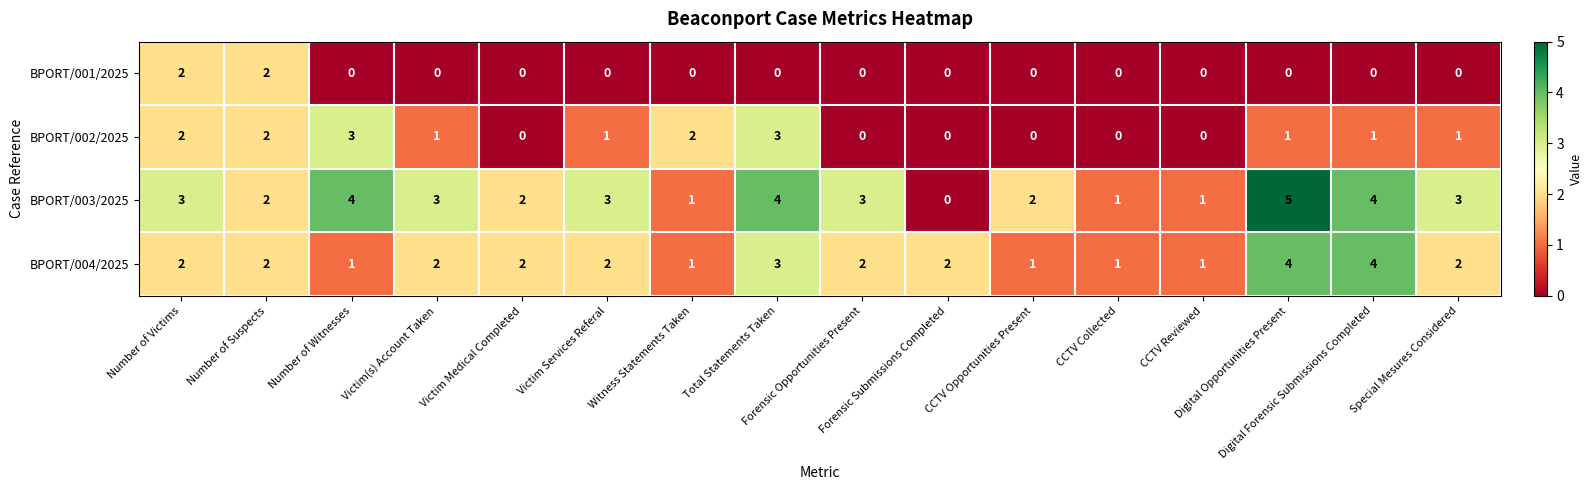

What is the sum of all BPORT/003/2025 values?

41